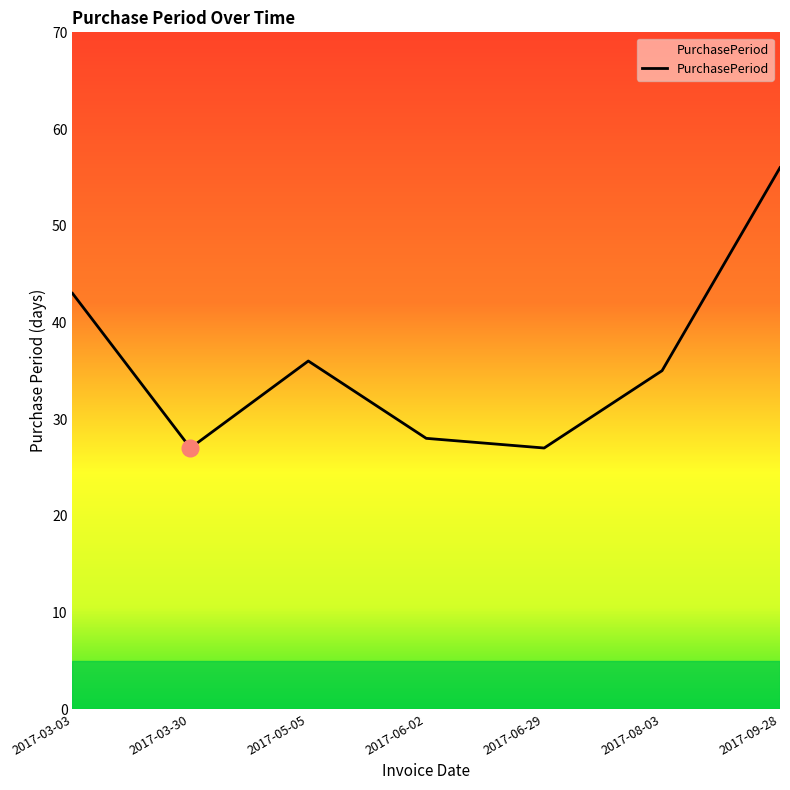

What is the average value?

36